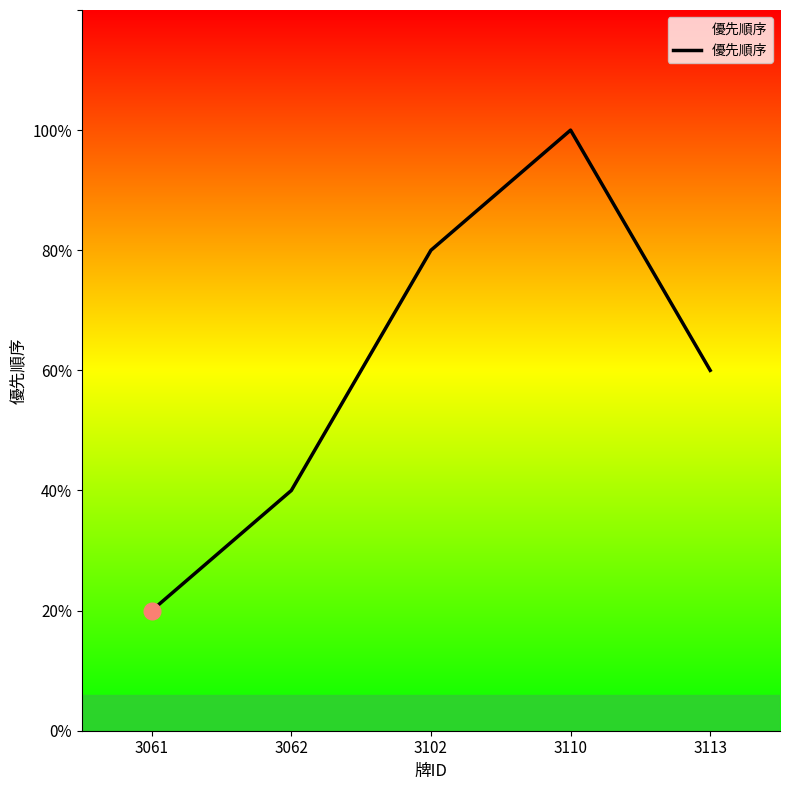

List the labels in order of value, largest first.

3110, 3102, 3113, 3062, 3061